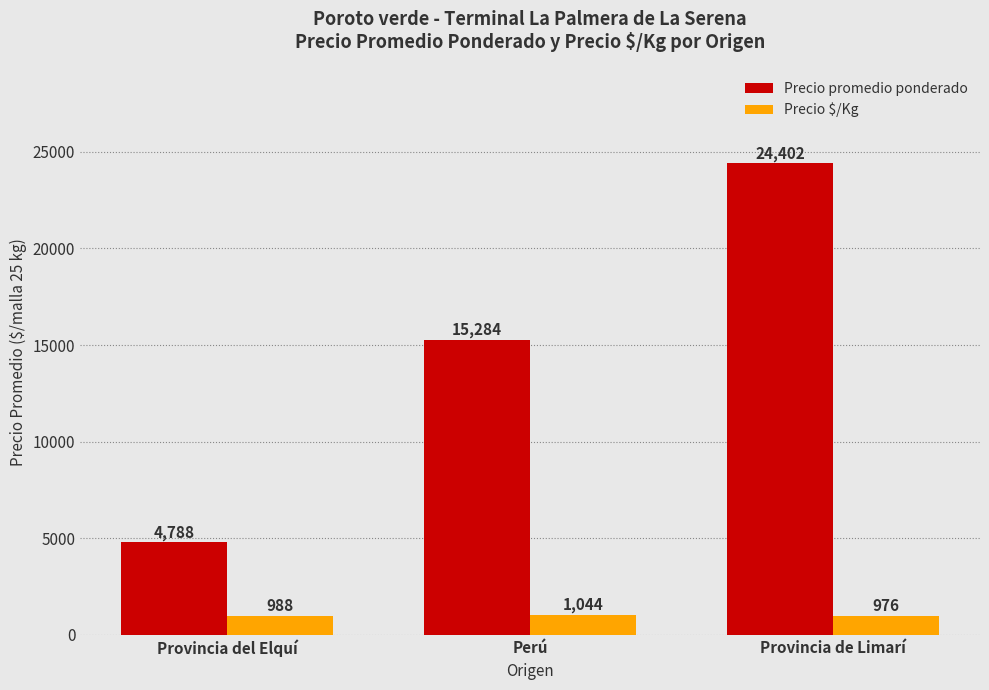

Which series has the largest range (max minus min)?

Precio promedio ponderado